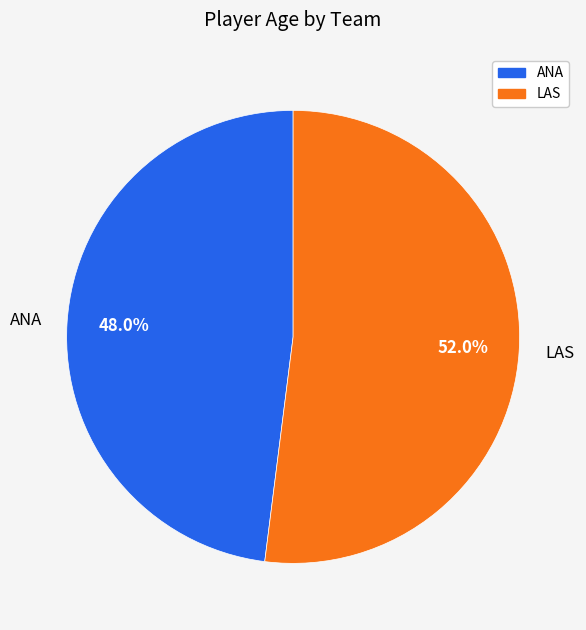

What is the largest slice in the pie chart?

LAS